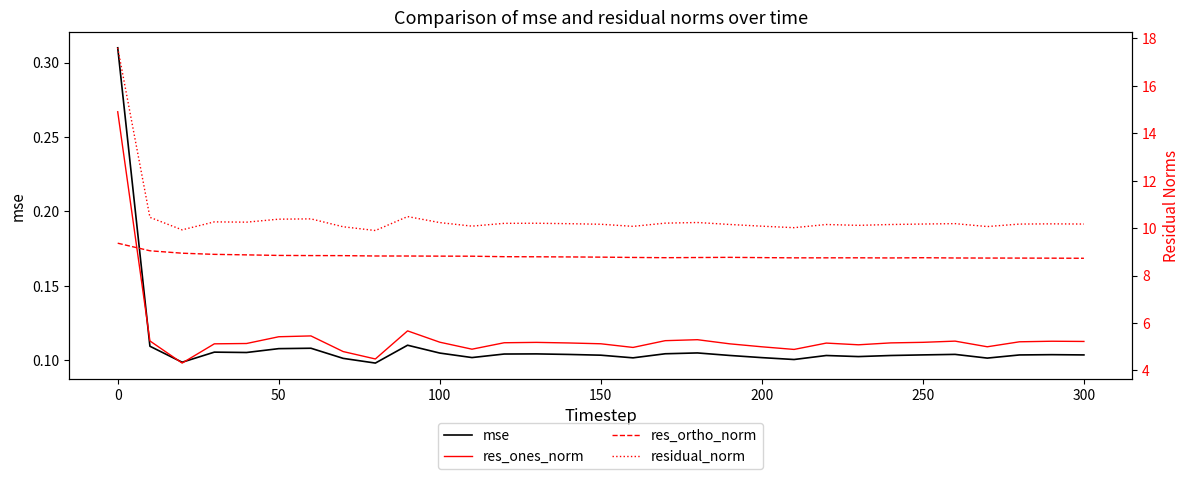

What are all the series names shown in the legend?

mse, res_ones_norm, res_ortho_norm, residual_norm